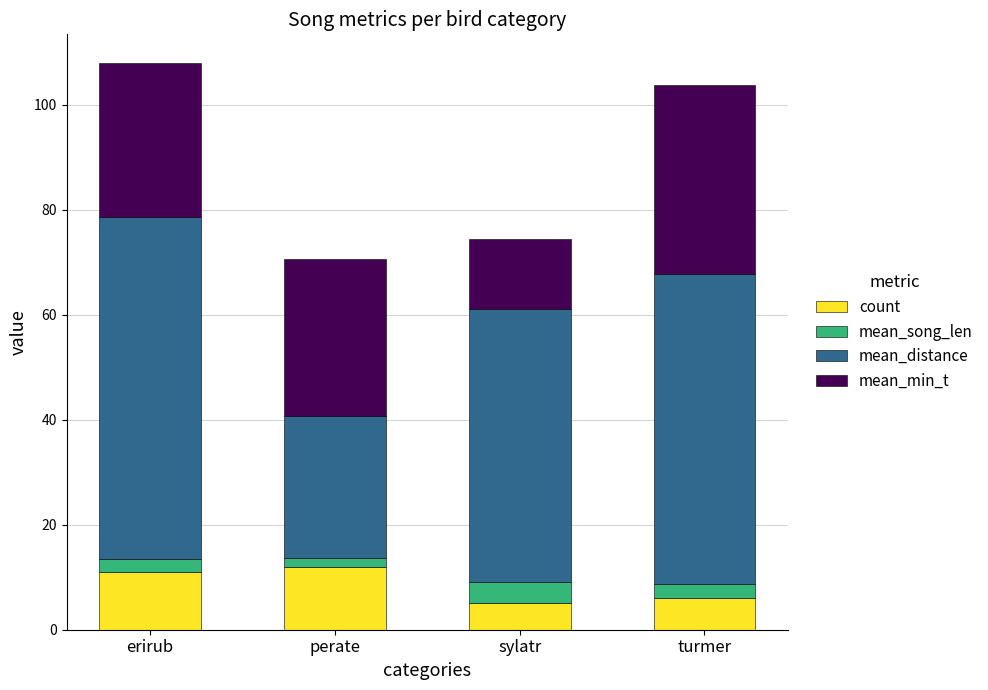

What is the lowest value of the count series?

5.0